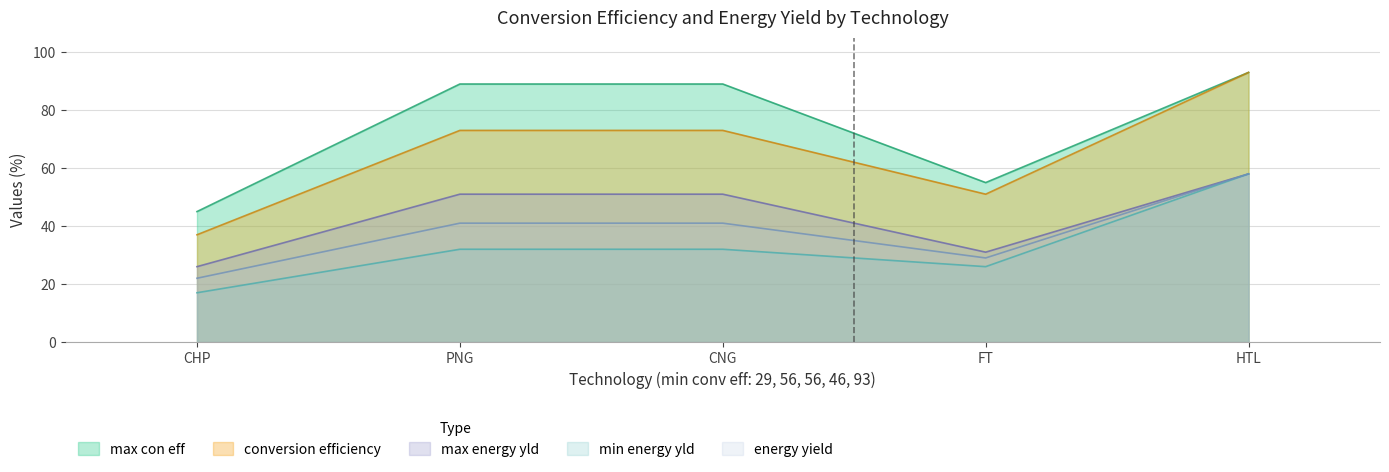

Which series changed the most between CHP and FT?

conversion efficiency